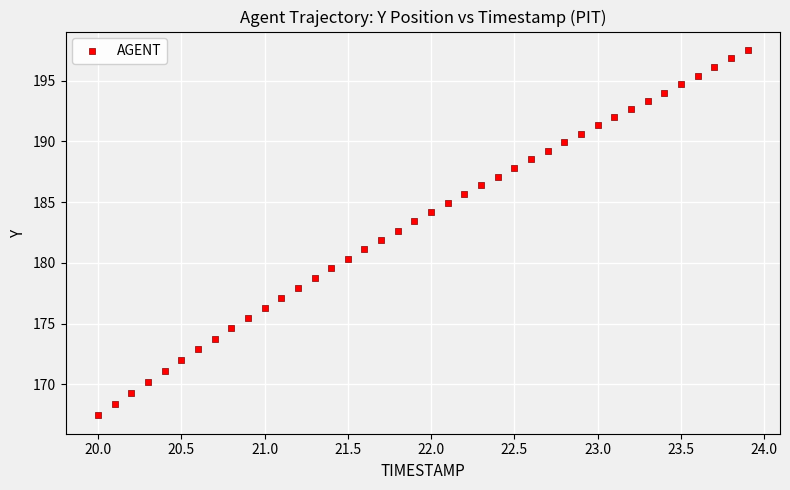

What is the range of X values (max minus min)?

3.9